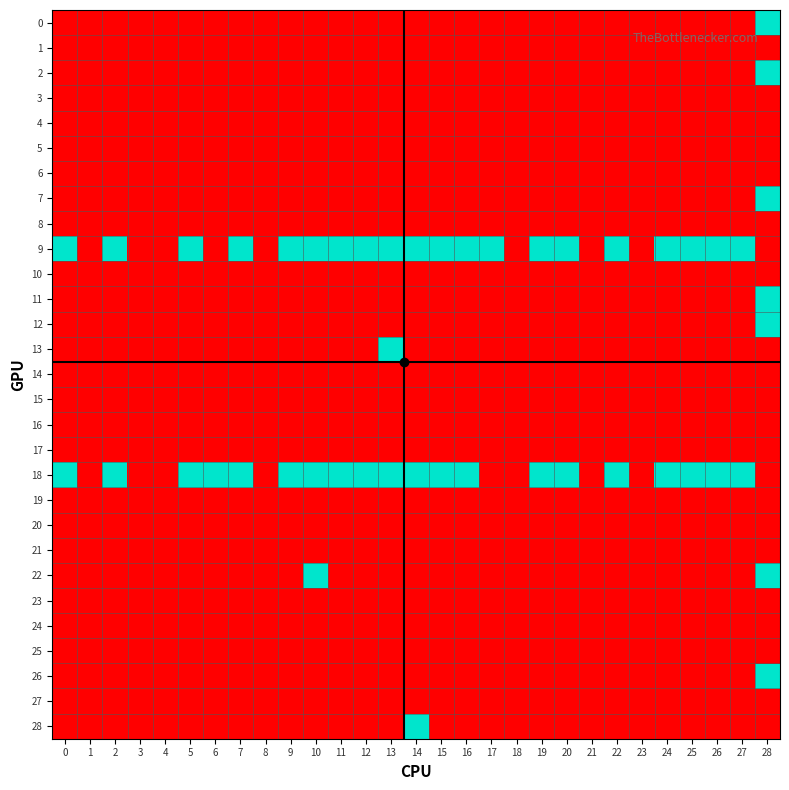

Count the number of data series in this chart.

29